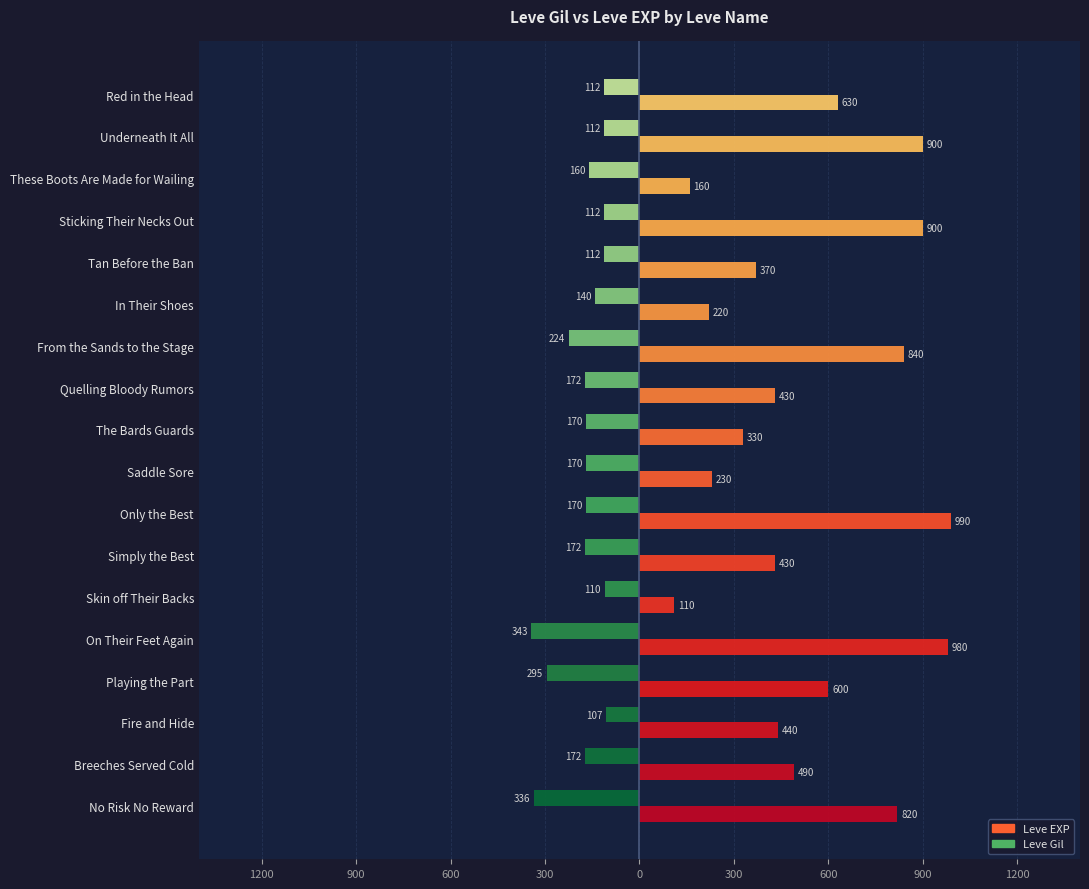

What is the average value of the Leve Gil series?

-177